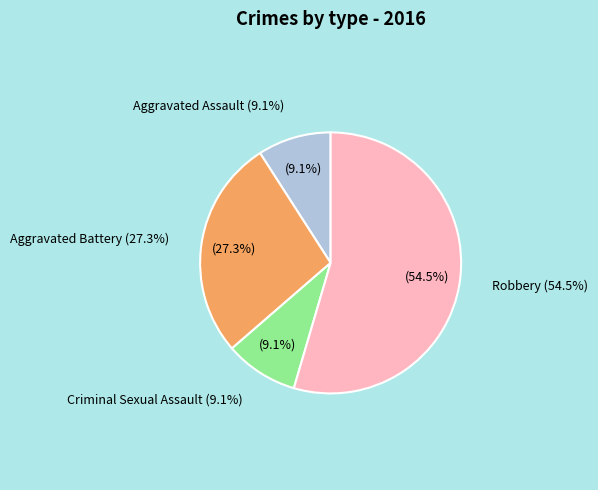

The Criminal Sexual Assault slice represents 9% of the pie. True or false?

True